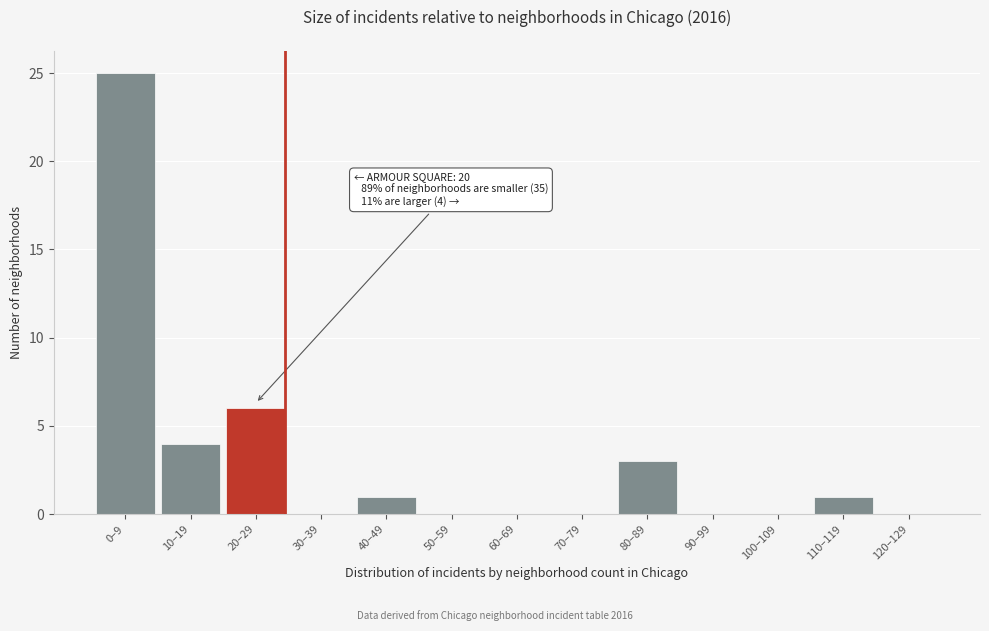

Reading left to right, extract all data points from this chart.

0–9=25	10–19=4	20–29=6	30–39=0	40–49=1	50–59=0	60–69=0	70–79=0	80–89=3	90–99=0	100–109=0	110–119=1	120–129=0